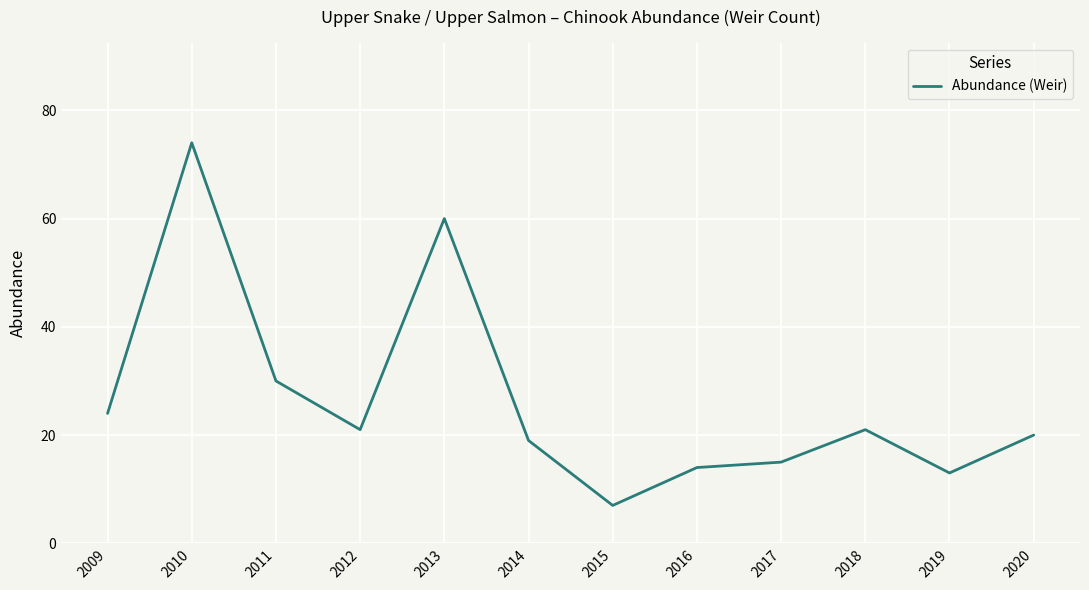

What is the difference between the maximum and minimum values?

67